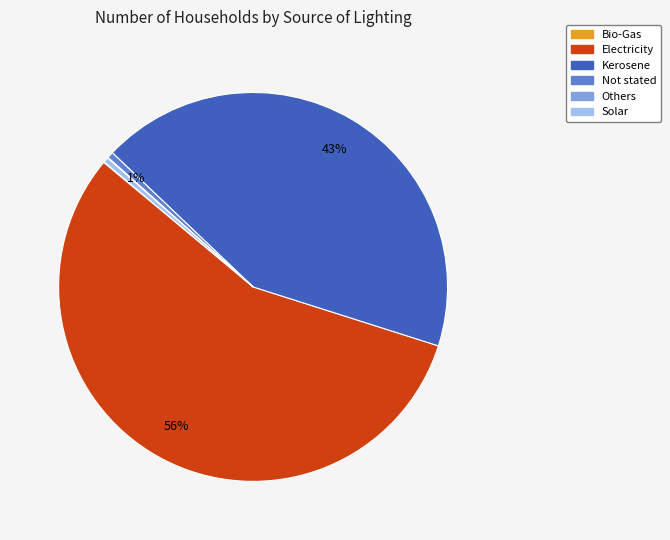

What is the ratio of the value at Kerosene to the value at Solar?

99.8